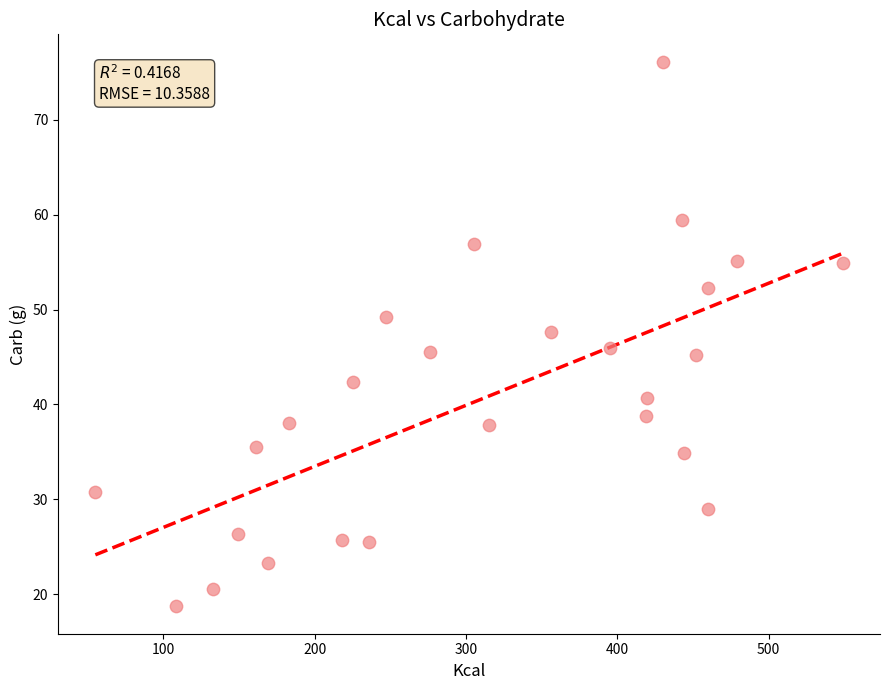

What is the range of Y values (max minus min)?

57.4